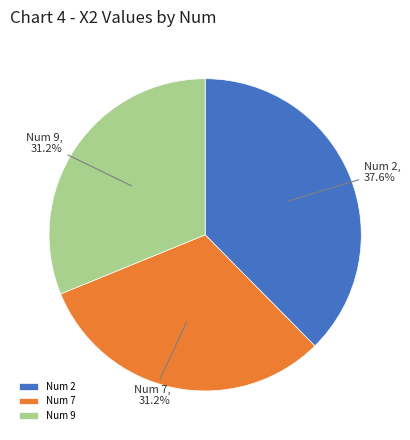

What is the largest slice in the pie chart?

Num 2